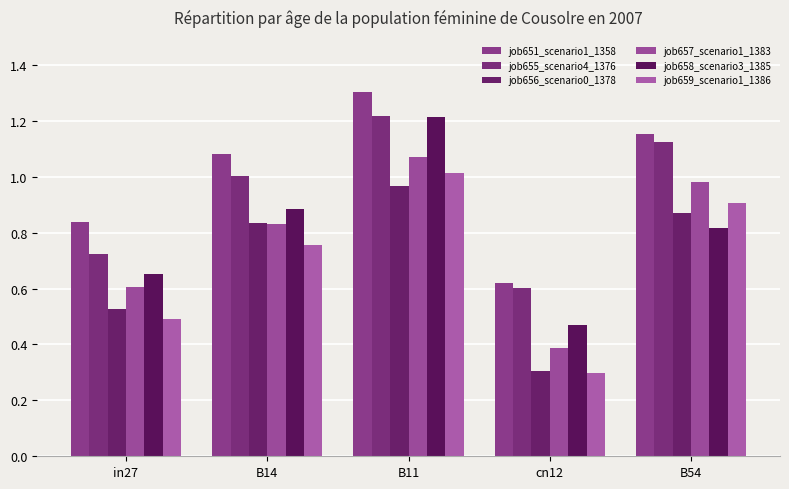

What position from the right is cn12?

2